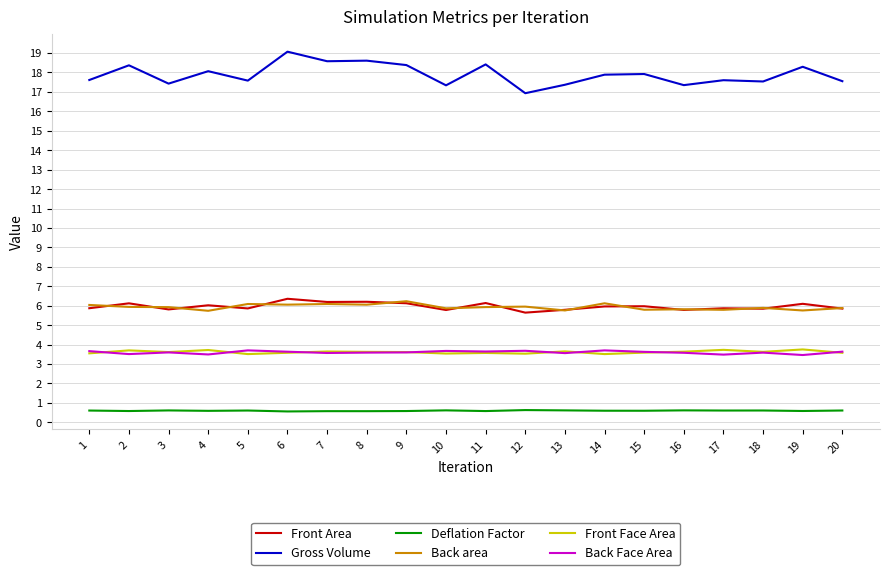

Is the value of Back Face Area at 16 greater than the value of Front Area at 6?

No